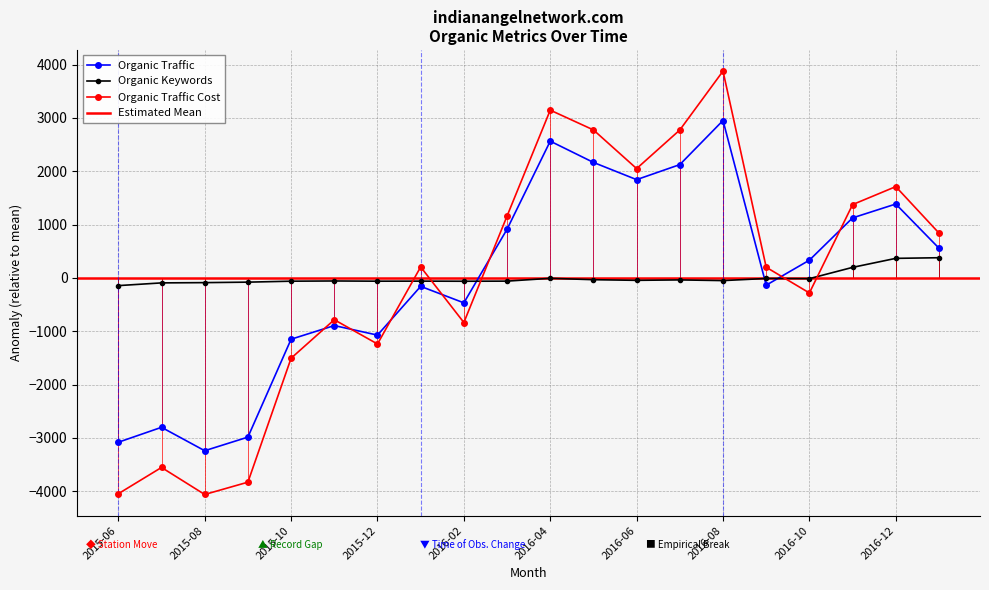

What position from the left is 2016-07?

14